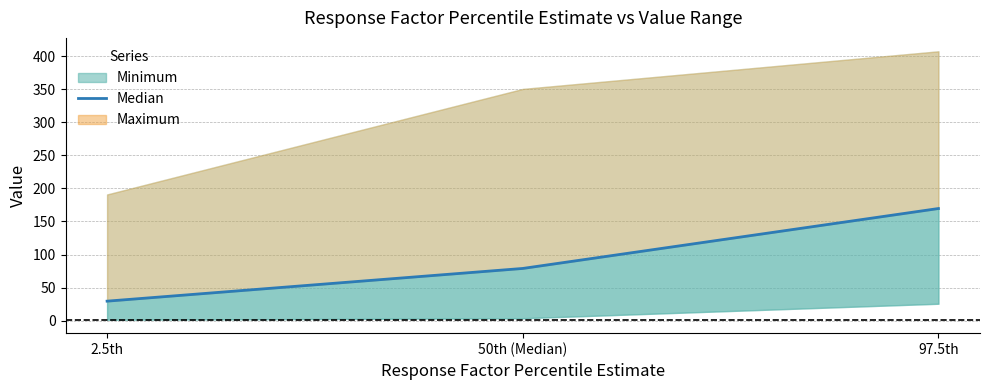

What is the ratio of the value at 2.5th to the value at 97.5th?

0.2